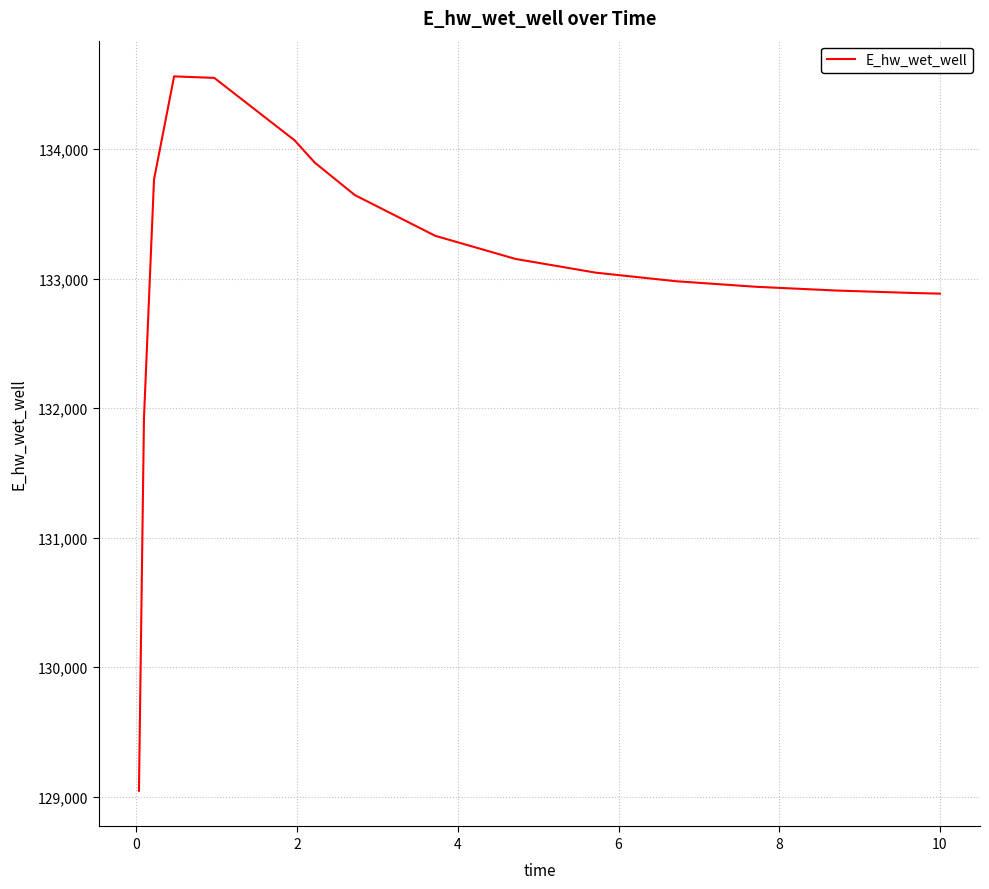

What is the difference between the maximum and minimum values?

5517.0